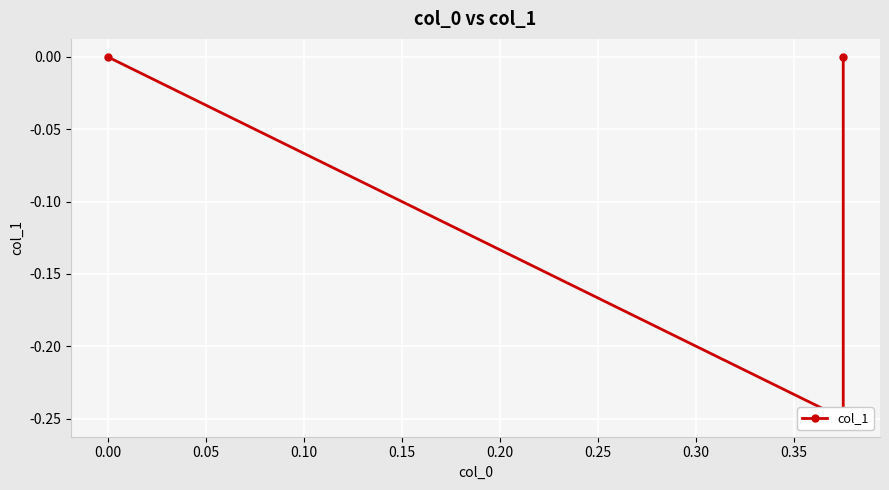

Reading right to left, list all the values displayed in this chart.

0.0	-0.2	0.0